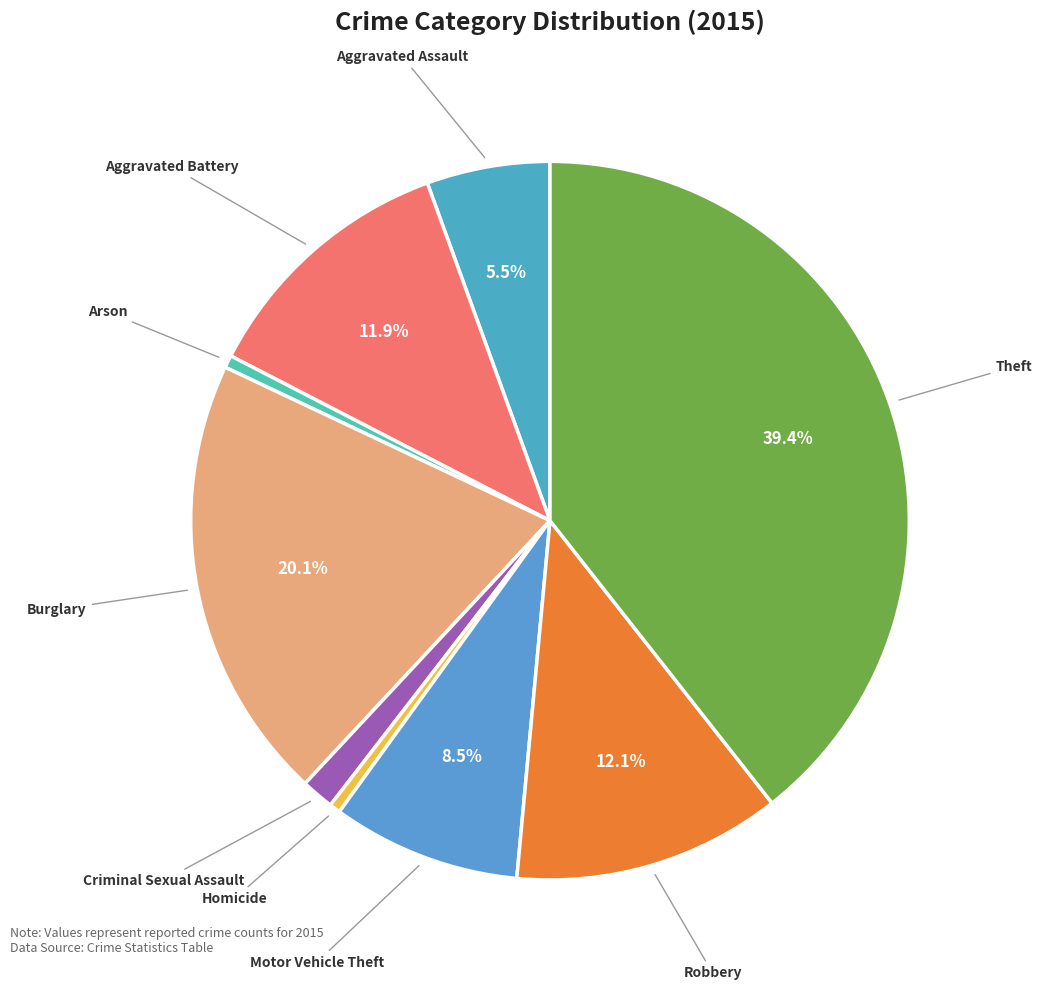

Is there a majority slice in this chart?

No